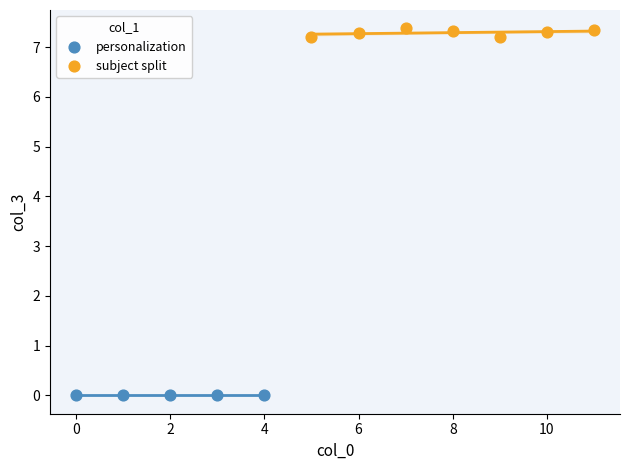

Which series reaches the minimum Y coordinate?

personalization